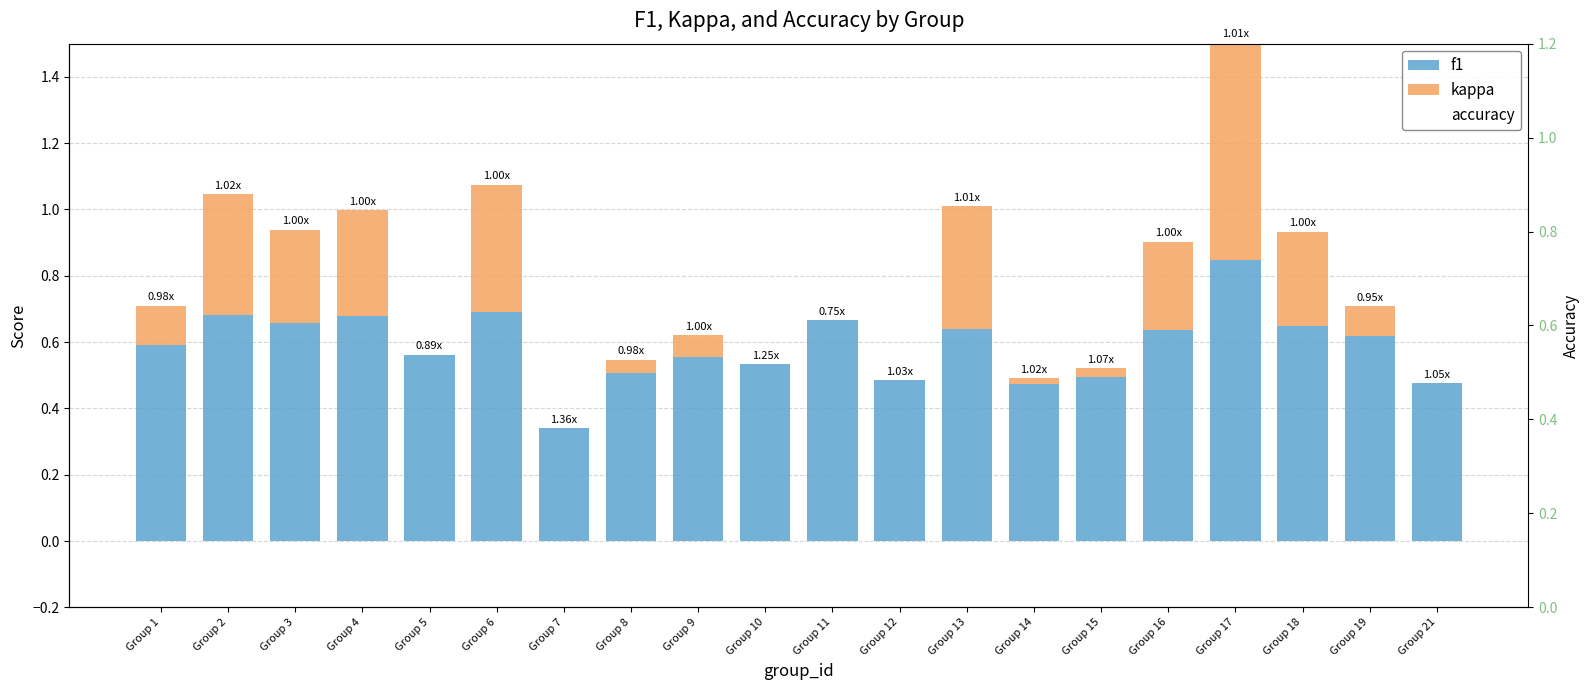

Reading left to right, list all the values displayed in this chart.

f1: 0.6	0.7	0.7	0.7	0.6	0.7	0.3	0.5	0.6	0.5	0.7	0.5	0.6	0.5	0.5	0.6	0.8	0.6	0.6	0.5
kappa: 0.1	0.4	0.3	0.3	0.0	0.4	0.0	0.0	0.1	0.0	0.0	0.0	0.4	0.0	0.0	0.3	0.7	0.3	0.1	0.0
accuracy: 0.0	0.0	0.0	0.0	0.0	0.0	0.0	0.0	0.0	0.0	0.0	0.0	0.0	0.0	0.0	0.0	0.0	0.0	0.0	0.0